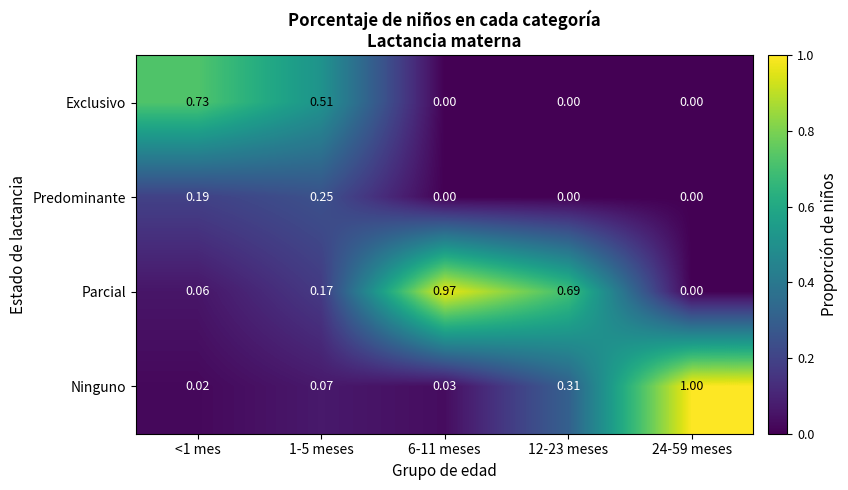

Rank the series by their maximum value, from highest to lowest.

Ninguno, Parcial, Exclusivo, Predominante